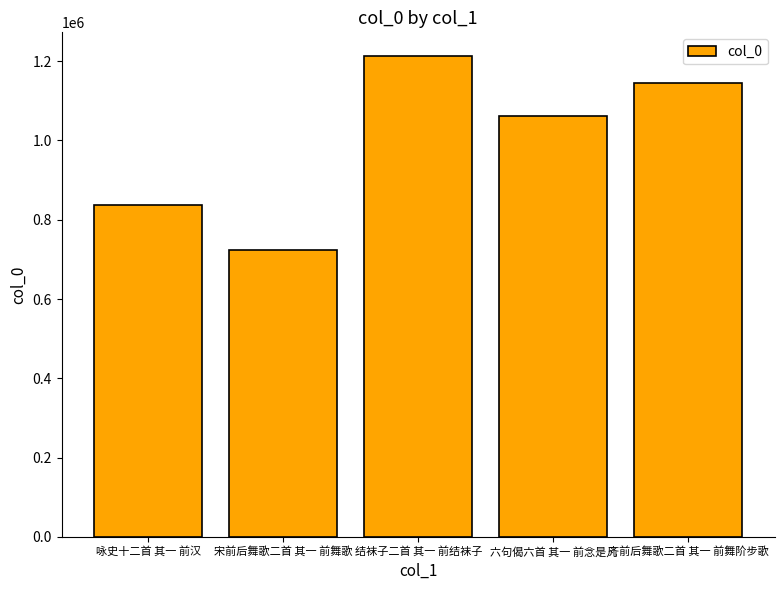

What is the value of the 3rd bar from the left?

1212240